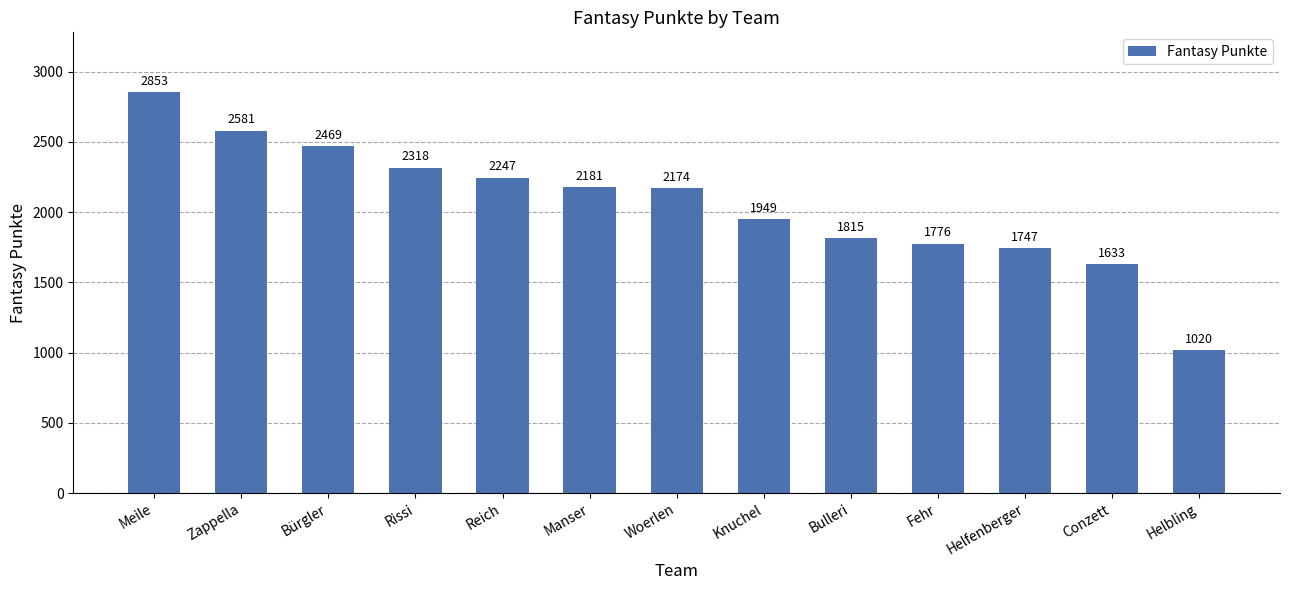

What is the difference between the maximum and minimum values?

1833